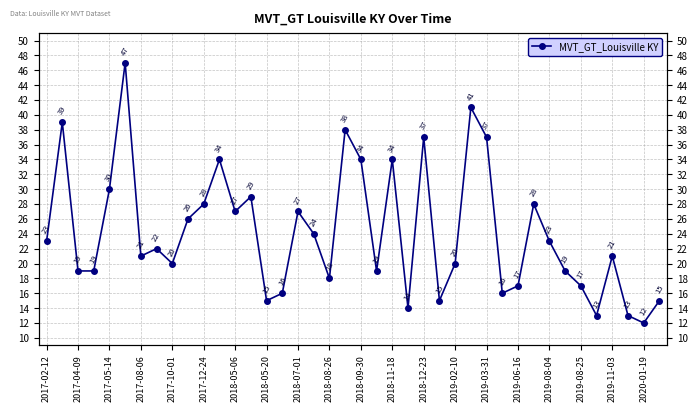

How many points are higher than both their immediate neighbors (excluding endpoints)?

12